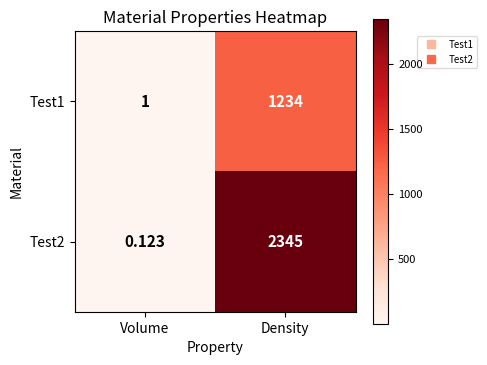

Which category has the lowest value in the Test1 series?

Volume